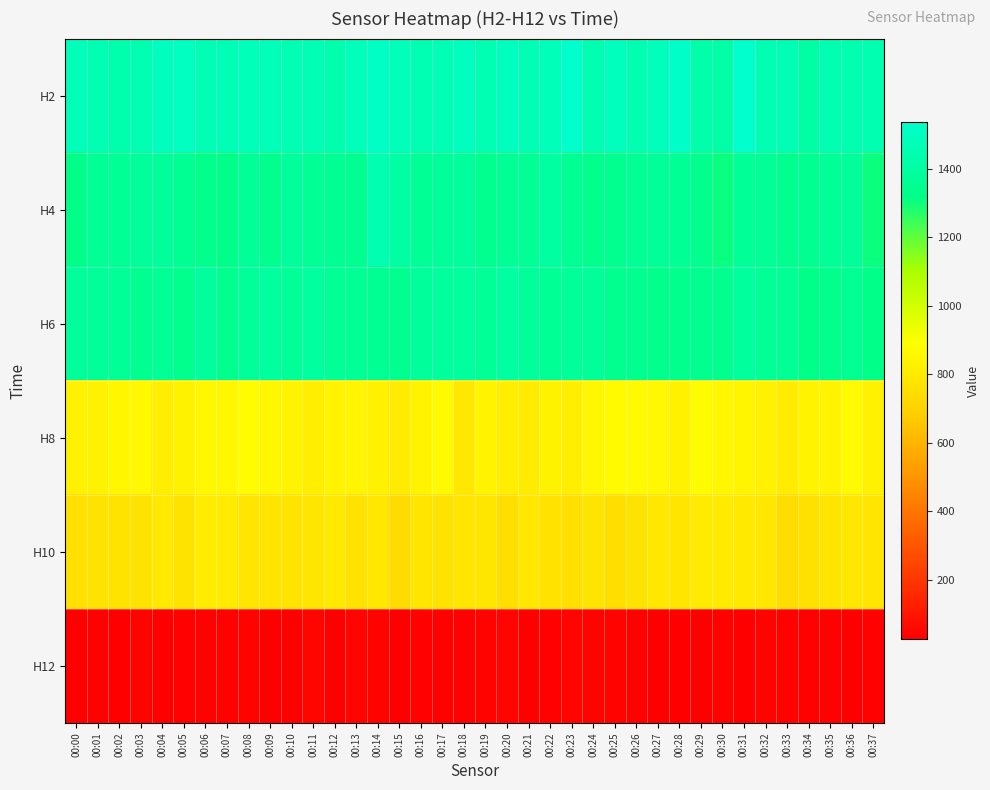

How many data points does each series have?

38